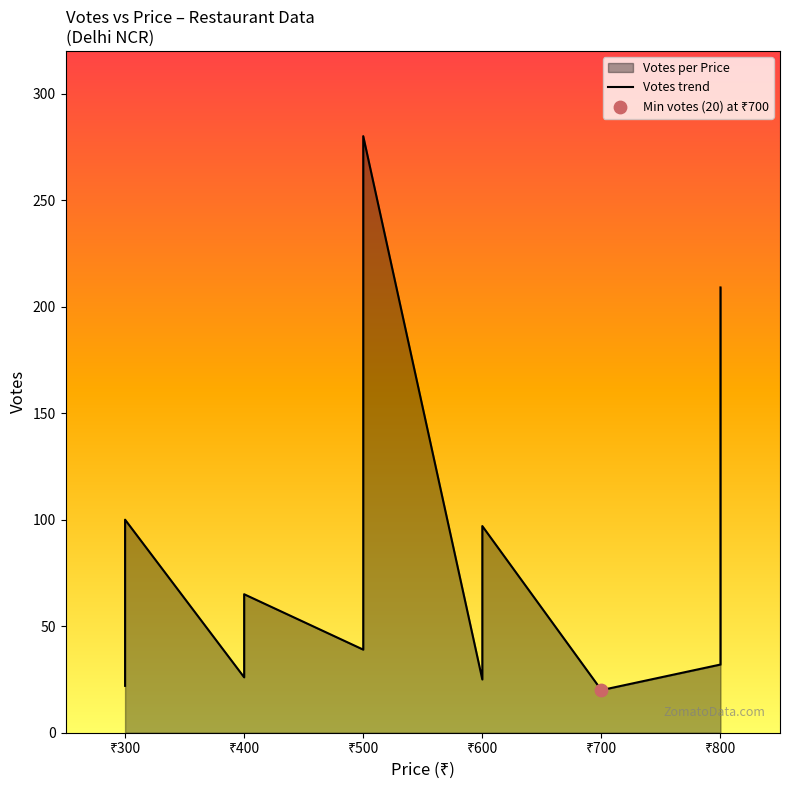

Between ₹400 and ₹500, which is larger?

₹500